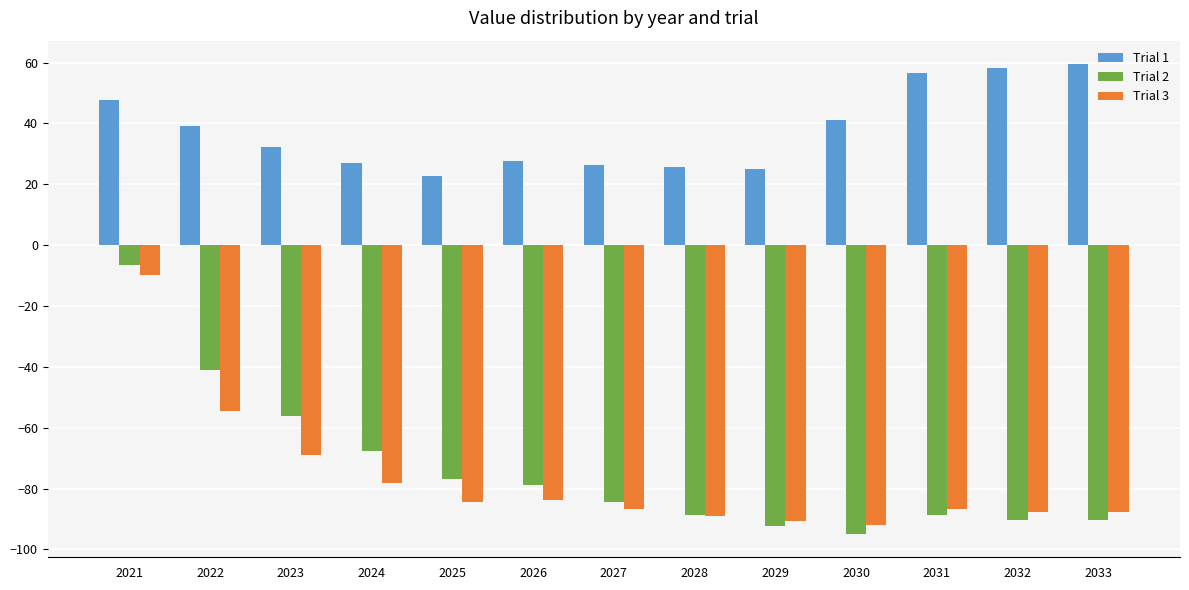

Which series has the largest range (max minus min)?

Trial 2